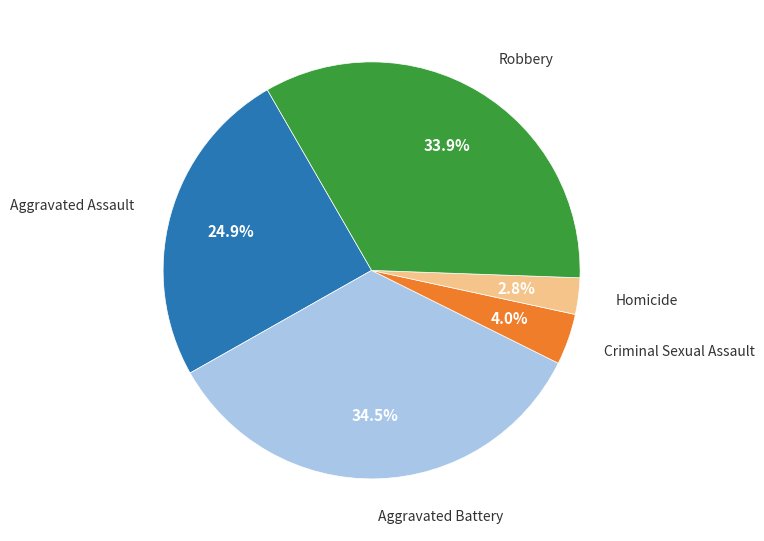

Does any single category account for the majority?

No